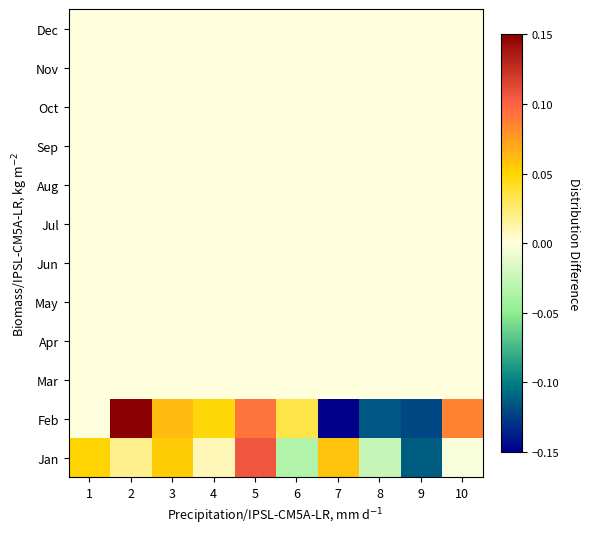

Count the number of categories in the chart.

10